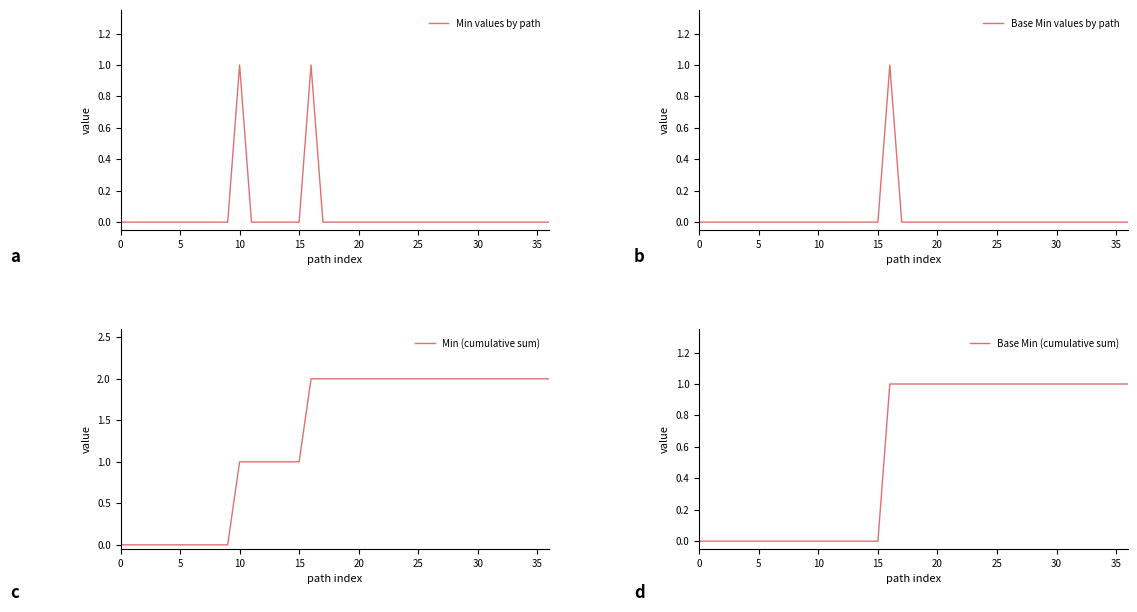

What is the difference between the second highest and minimum values in the Min (cumulative sum) series?

2